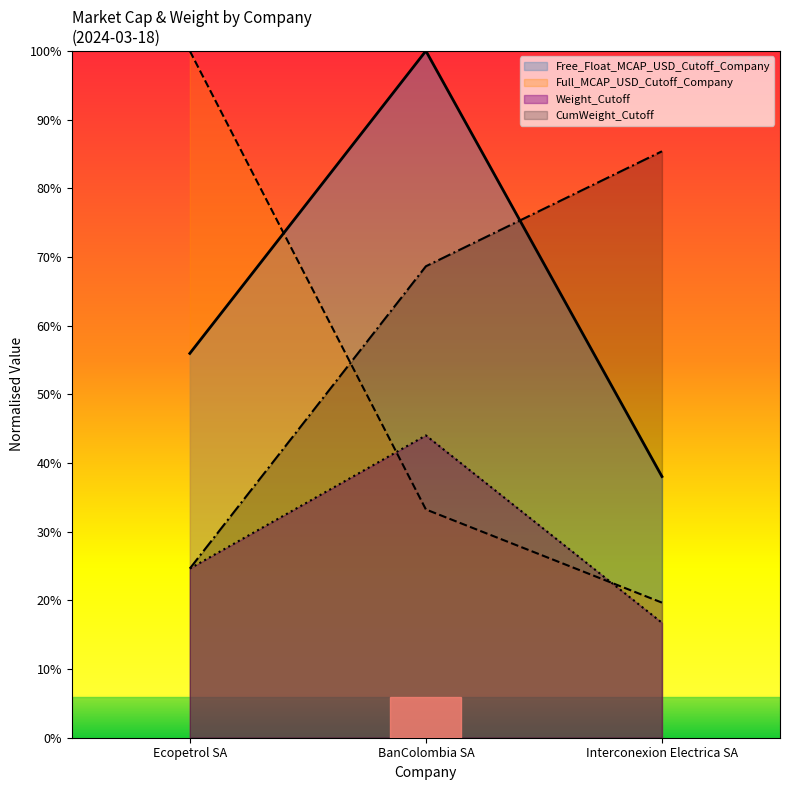

Read the Free_Float_MCAP_USD value at BanColombia SA.

1.0